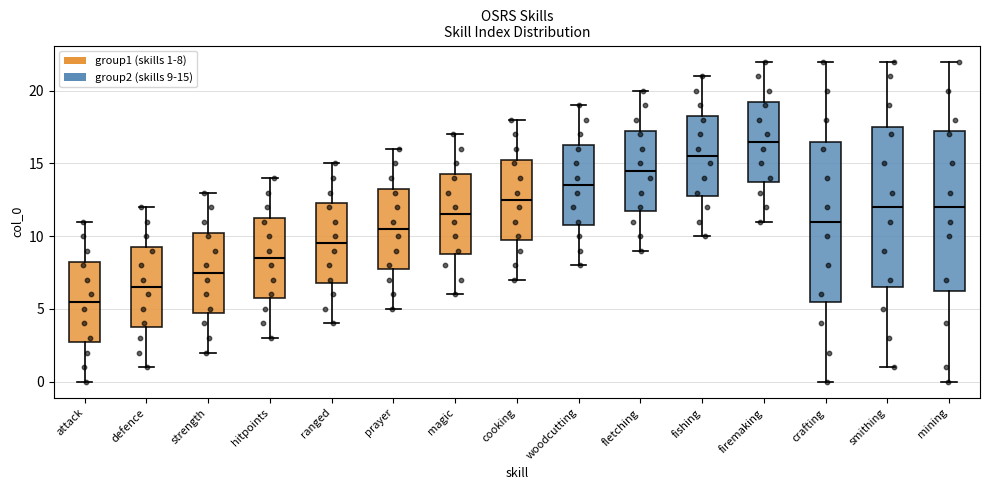

Where is the upper edge of the box for hitpoints on the y-axis? The values are not printed on the chart, so give them approximately, as read against the axis.

11.5